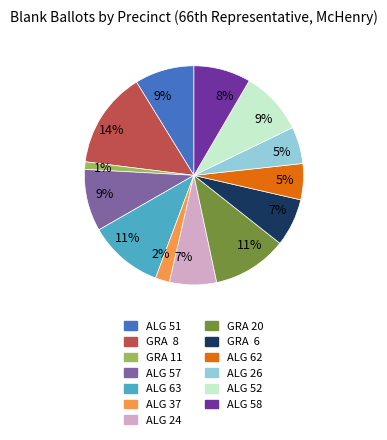

Does ALG 57 represent more than half of the total?

No